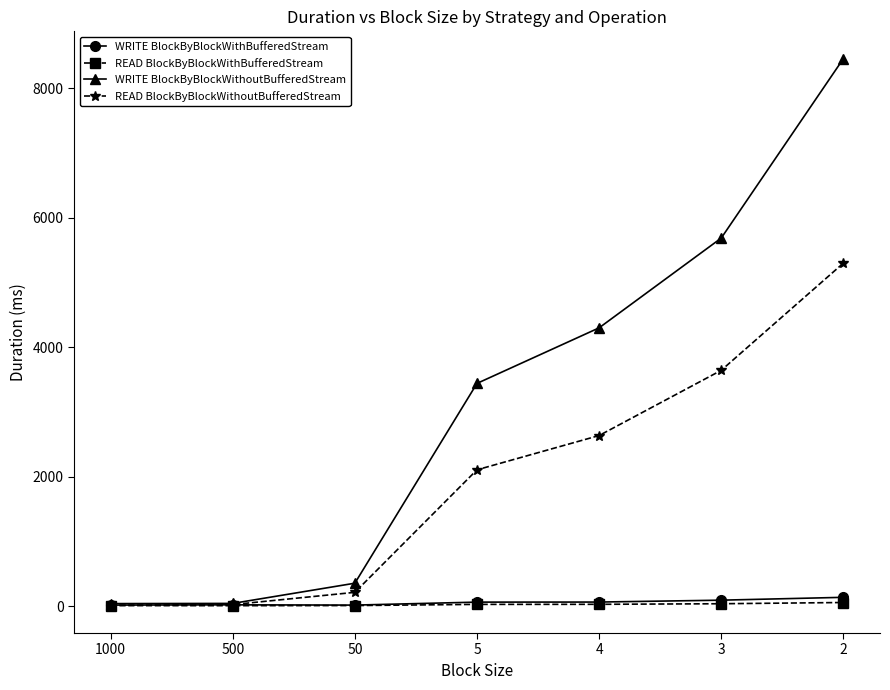

What is the difference between the maximum and minimum values in the WRITE BlockByBlockWithoutBufferedStream series?

8414